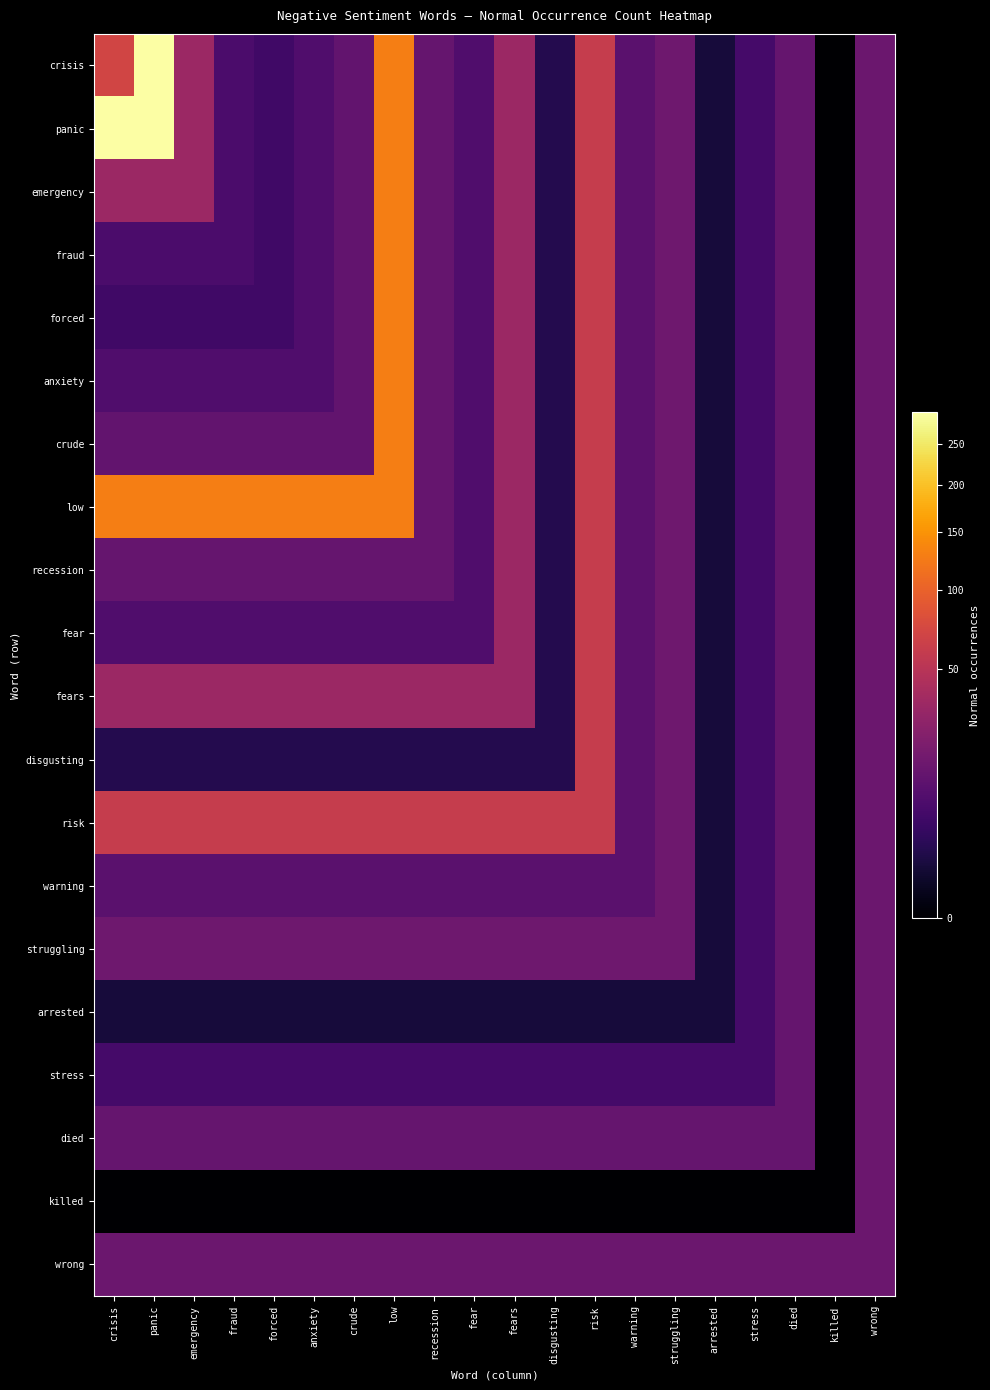

Reading left to right, list all the values displayed in this chart.

crisis: crisis=69	panic=295	emergency=34	fraud=7	forced=5	anxiety=8	crude=12	low=129	recession=13	fear=8	fears=34	disgusting=2	risk=60	warning=10	struggling=16	arrested=1	stress=6	died=13	killed=0	wrong=15
panic: crisis=295	panic=295	emergency=34	fraud=7	forced=5	anxiety=8	crude=12	low=129	recession=13	fear=8	fears=34	disgusting=2	risk=60	warning=10	struggling=16	arrested=1	stress=6	died=13	killed=0	wrong=15
emergency: crisis=34	panic=34	emergency=34	fraud=7	forced=5	anxiety=8	crude=12	low=129	recession=13	fear=8	fears=34	disgusting=2	risk=60	warning=10	struggling=16	arrested=1	stress=6	died=13	killed=0	wrong=15
fraud: crisis=7	panic=7	emergency=7	fraud=7	forced=5	anxiety=8	crude=12	low=129	recession=13	fear=8	fears=34	disgusting=2	risk=60	warning=10	struggling=16	arrested=1	stress=6	died=13	killed=0	wrong=15
forced: crisis=5	panic=5	emergency=5	fraud=5	forced=5	anxiety=8	crude=12	low=129	recession=13	fear=8	fears=34	disgusting=2	risk=60	warning=10	struggling=16	arrested=1	stress=6	died=13	killed=0	wrong=15
anxiety: crisis=8	panic=8	emergency=8	fraud=8	forced=8	anxiety=8	crude=12	low=129	recession=13	fear=8	fears=34	disgusting=2	risk=60	warning=10	struggling=16	arrested=1	stress=6	died=13	killed=0	wrong=15
crude: crisis=12	panic=12	emergency=12	fraud=12	forced=12	anxiety=12	crude=12	low=129	recession=13	fear=8	fears=34	disgusting=2	risk=60	warning=10	struggling=16	arrested=1	stress=6	died=13	killed=0	wrong=15
low: crisis=129	panic=129	emergency=129	fraud=129	forced=129	anxiety=129	crude=129	low=129	recession=13	fear=8	fears=34	disgusting=2	risk=60	warning=10	struggling=16	arrested=1	stress=6	died=13	killed=0	wrong=15
recession: crisis=13	panic=13	emergency=13	fraud=13	forced=13	anxiety=13	crude=13	low=13	recession=13	fear=8	fears=34	disgusting=2	risk=60	warning=10	struggling=16	arrested=1	stress=6	died=13	killed=0	wrong=15
fear: crisis=8	panic=8	emergency=8	fraud=8	forced=8	anxiety=8	crude=8	low=8	recession=8	fear=8	fears=34	disgusting=2	risk=60	warning=10	struggling=16	arrested=1	stress=6	died=13	killed=0	wrong=15
fears: crisis=34	panic=34	emergency=34	fraud=34	forced=34	anxiety=34	crude=34	low=34	recession=34	fear=34	fears=34	disgusting=2	risk=60	warning=10	struggling=16	arrested=1	stress=6	died=13	killed=0	wrong=15
disgusting: crisis=2	panic=2	emergency=2	fraud=2	forced=2	anxiety=2	crude=2	low=2	recession=2	fear=2	fears=2	disgusting=2	risk=60	warning=10	struggling=16	arrested=1	stress=6	died=13	killed=0	wrong=15
risk: crisis=60	panic=60	emergency=60	fraud=60	forced=60	anxiety=60	crude=60	low=60	recession=60	fear=60	fears=60	disgusting=60	risk=60	warning=10	struggling=16	arrested=1	stress=6	died=13	killed=0	wrong=15
warning: crisis=10	panic=10	emergency=10	fraud=10	forced=10	anxiety=10	crude=10	low=10	recession=10	fear=10	fears=10	disgusting=10	risk=10	warning=10	struggling=16	arrested=1	stress=6	died=13	killed=0	wrong=15
struggling: crisis=16	panic=16	emergency=16	fraud=16	forced=16	anxiety=16	crude=16	low=16	recession=16	fear=16	fears=16	disgusting=16	risk=16	warning=16	struggling=16	arrested=1	stress=6	died=13	killed=0	wrong=15
arrested: crisis=1	panic=1	emergency=1	fraud=1	forced=1	anxiety=1	crude=1	low=1	recession=1	fear=1	fears=1	disgusting=1	risk=1	warning=1	struggling=1	arrested=1	stress=6	died=13	killed=0	wrong=15
stress: crisis=6	panic=6	emergency=6	fraud=6	forced=6	anxiety=6	crude=6	low=6	recession=6	fear=6	fears=6	disgusting=6	risk=6	warning=6	struggling=6	arrested=6	stress=6	died=13	killed=0	wrong=15
died: crisis=13	panic=13	emergency=13	fraud=13	forced=13	anxiety=13	crude=13	low=13	recession=13	fear=13	fears=13	disgusting=13	risk=13	warning=13	struggling=13	arrested=13	stress=13	died=13	killed=0	wrong=15
killed: crisis=0	panic=0	emergency=0	fraud=0	forced=0	anxiety=0	crude=0	low=0	recession=0	fear=0	fears=0	disgusting=0	risk=0	warning=0	struggling=0	arrested=0	stress=0	died=0	killed=0	wrong=15
wrong: crisis=15	panic=15	emergency=15	fraud=15	forced=15	anxiety=15	crude=15	low=15	recession=15	fear=15	fears=15	disgusting=15	risk=15	warning=15	struggling=15	arrested=15	stress=15	died=15	killed=15	wrong=15